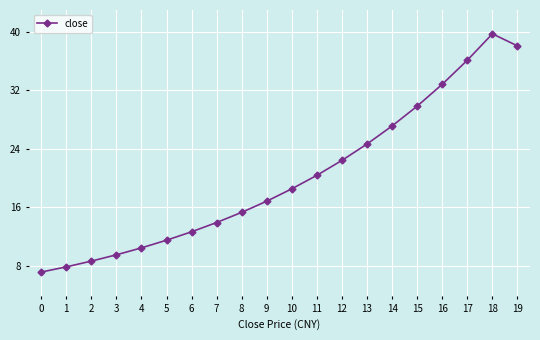

Reading right to left, what are all the values shown in this chart?

19=38.1	18=39.7	17=36.1	16=32.8	15=29.9	14=27.1	13=24.7	12=22.4	11=20.4	10=18.5	9=16.9	8=15.3	7=13.9	6=12.7	5=11.5	4=10.5	3=9.5	2=8.7	1=7.9	0=7.2